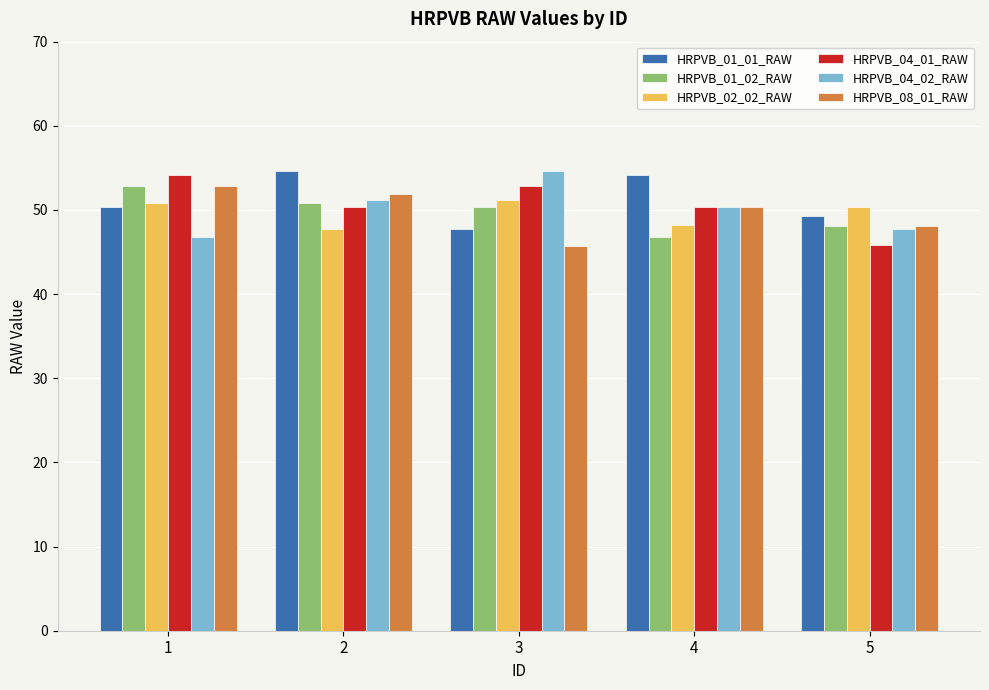

Between 1 and 5, which series saw the biggest shift?

HRPVB_04_01_RAW